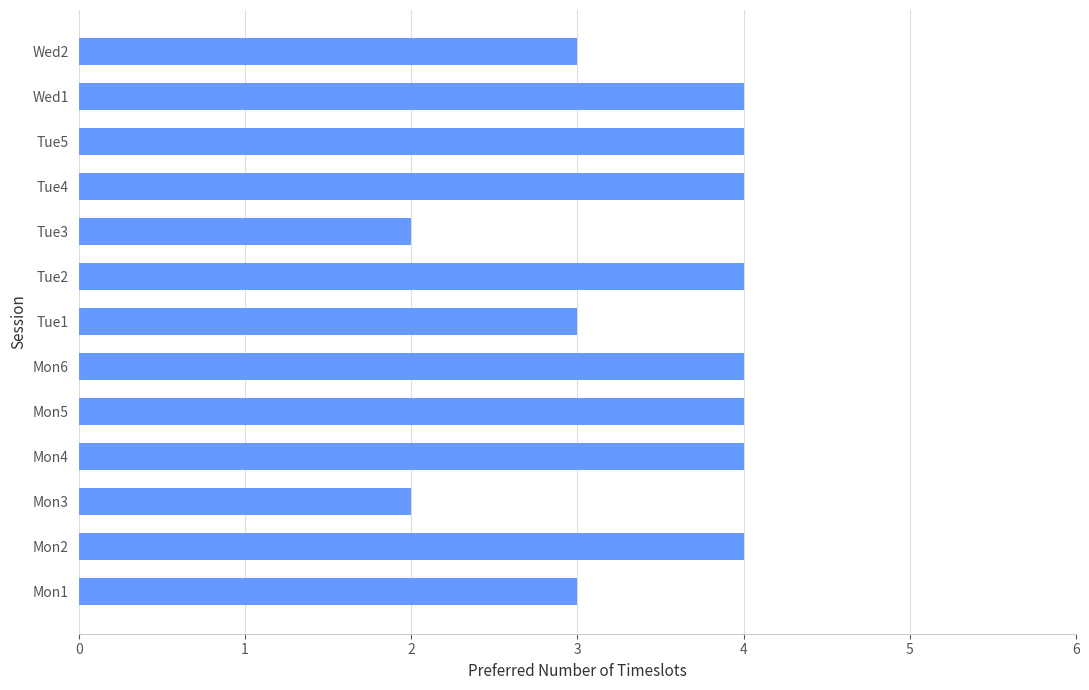

How many values are between 3 and 4?

11